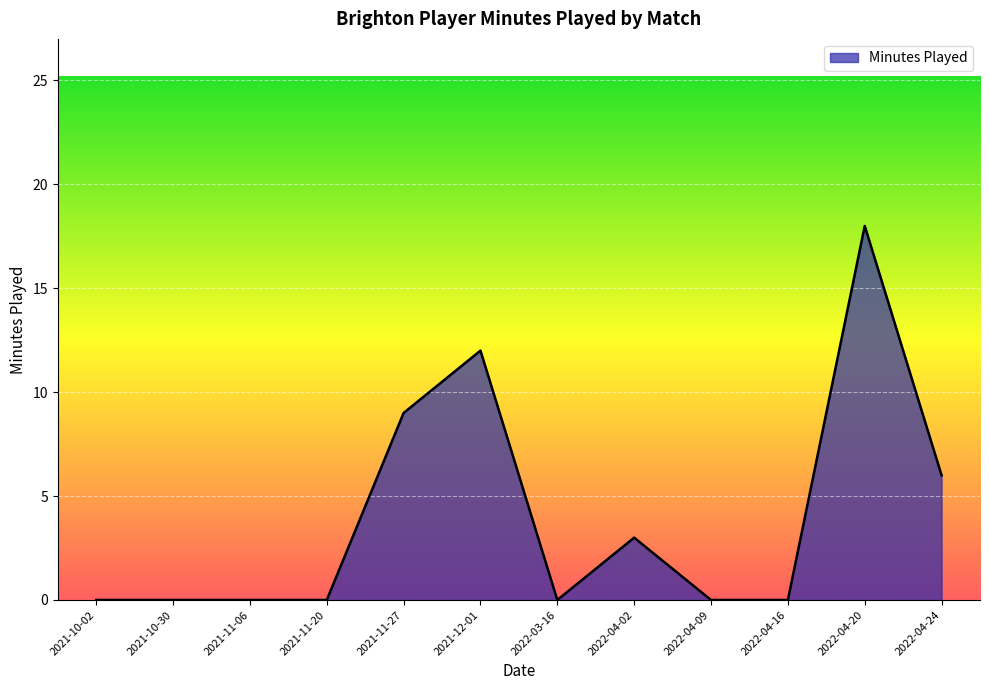

What is the difference between the maximum and minimum values?

18